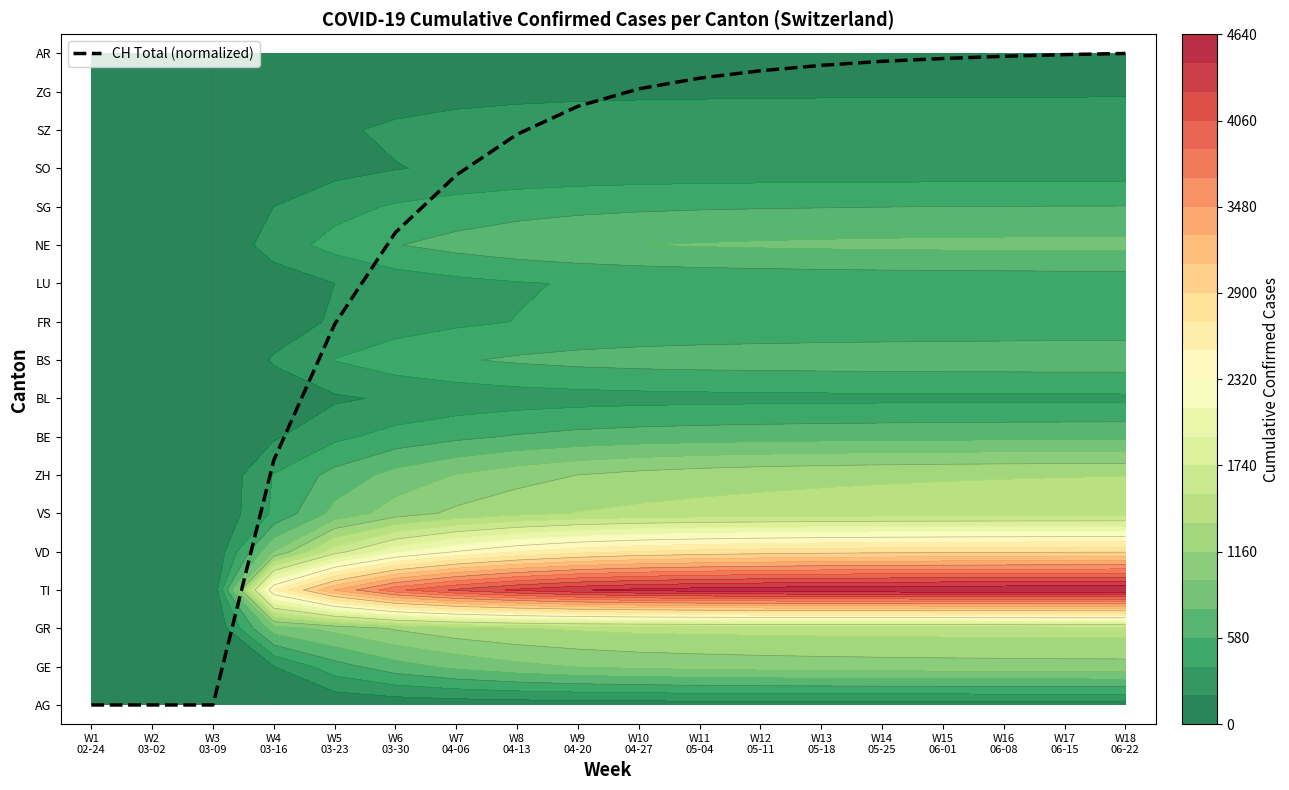

Count the number of data series in this chart.

1